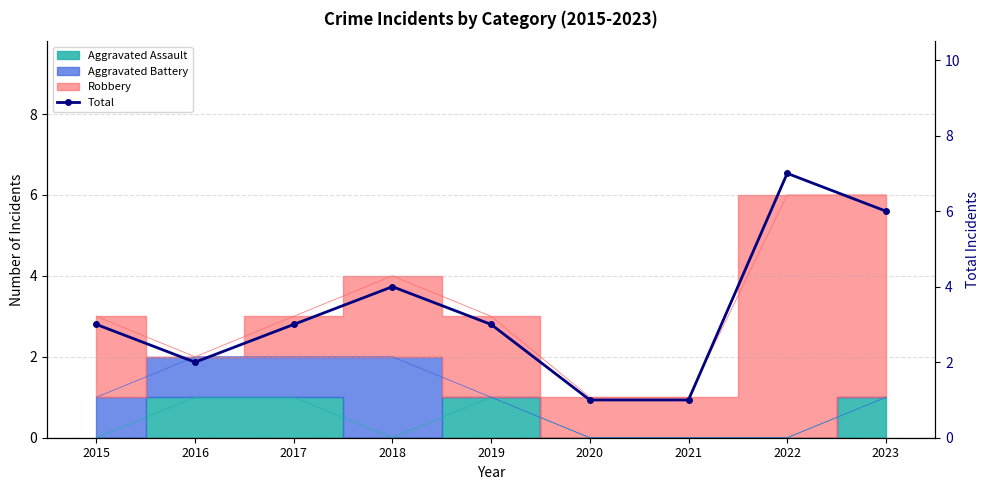

Which label corresponds to the smallest value in the chart?

2020